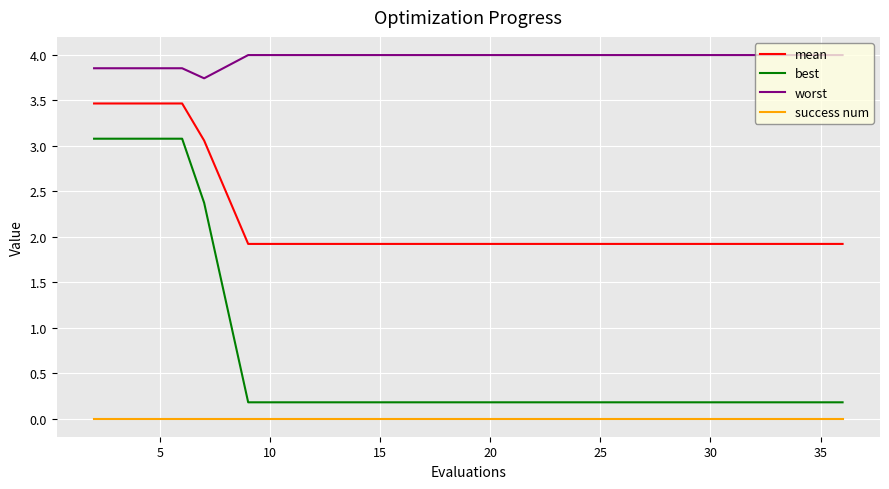

How many distinct data groups are displayed?

4